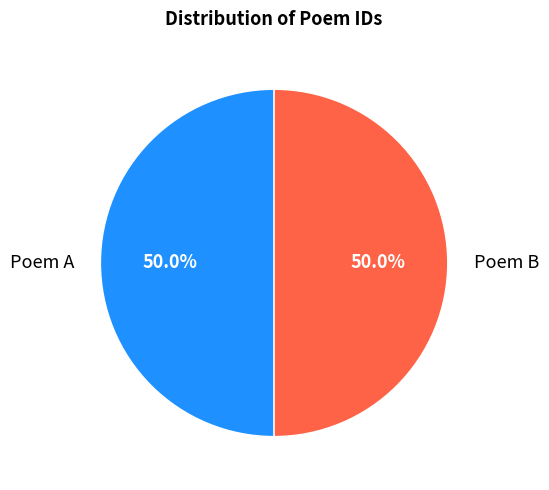

How many slices are in this pie chart?

2